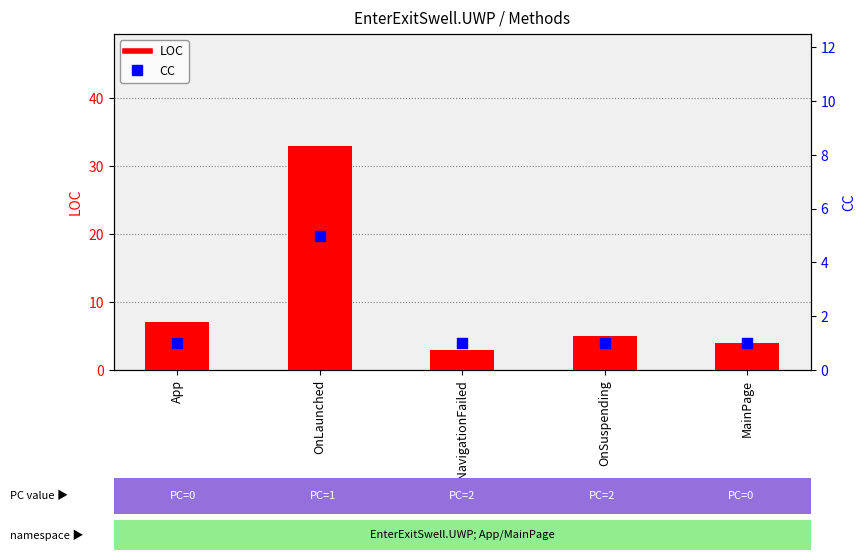

At how many categories does at least one series exceed 3?

4